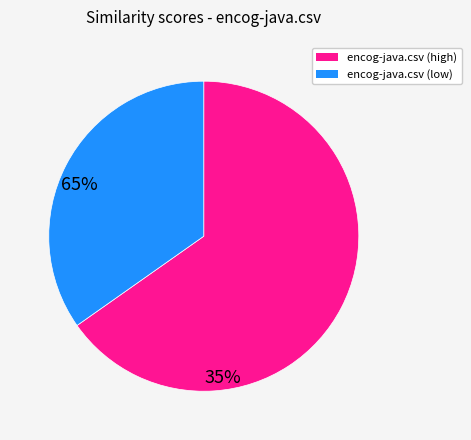

Combined, do encog-java.csv (high) and encog-java.csv (low) account for over 50%?

Yes